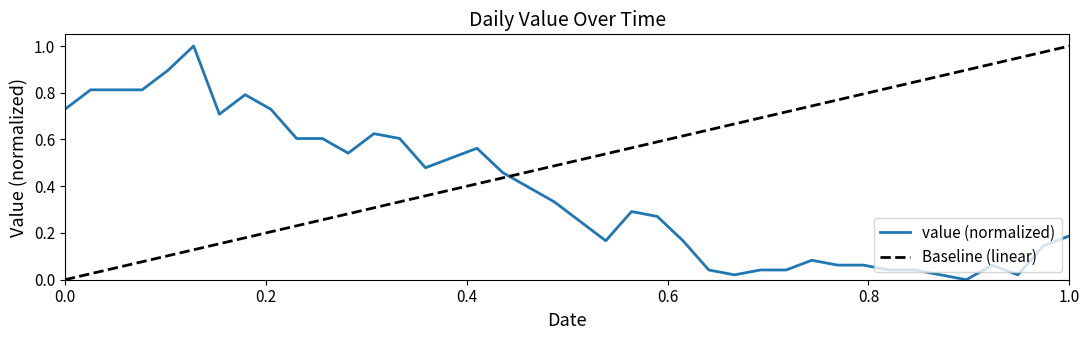

What is the average value?

0.4